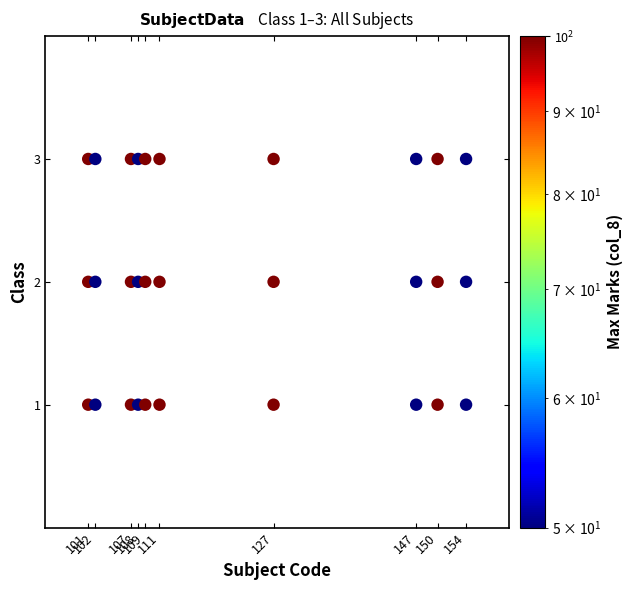

How many points are shown in the scatter plot?

30